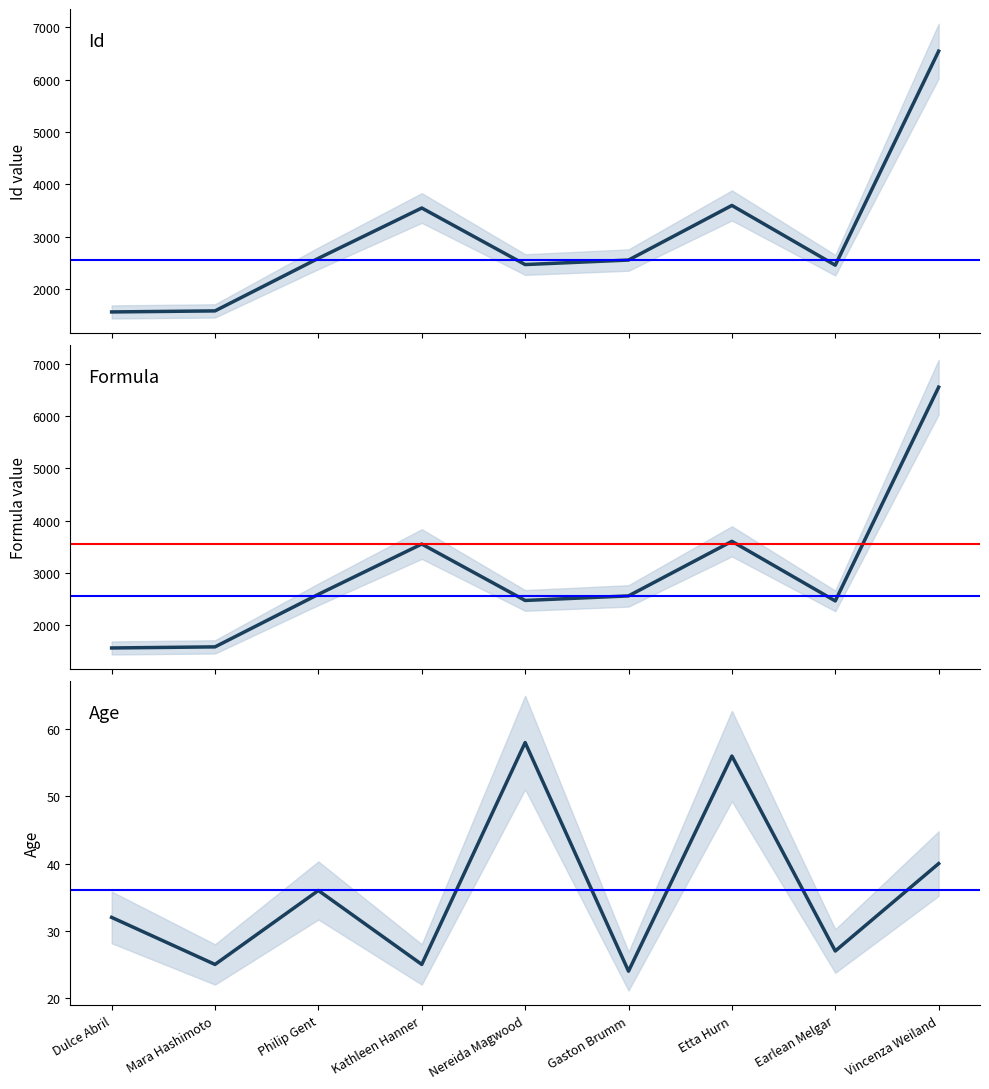

Which series has the widest spread of values?

Formula